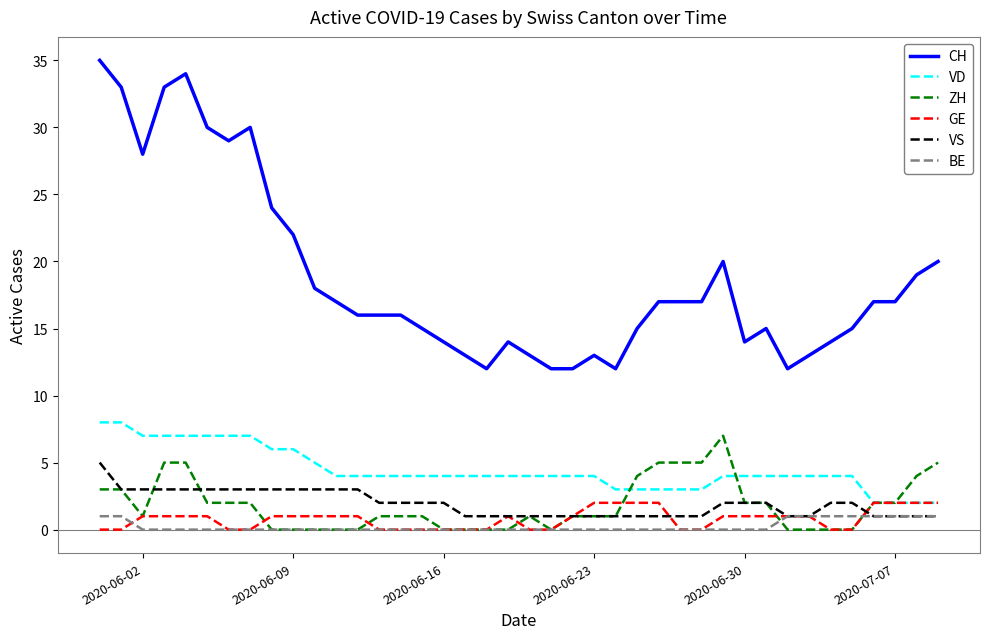

How many lines are shown in the chart?

6